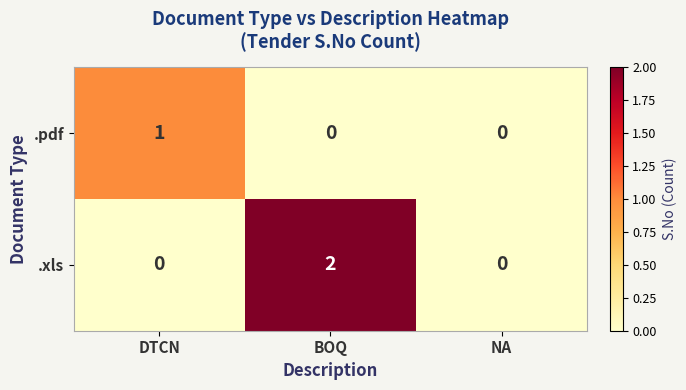

Reading left to right, list all the values displayed in this chart.

.pdf: 1	0	0
.xls: 0	2	0